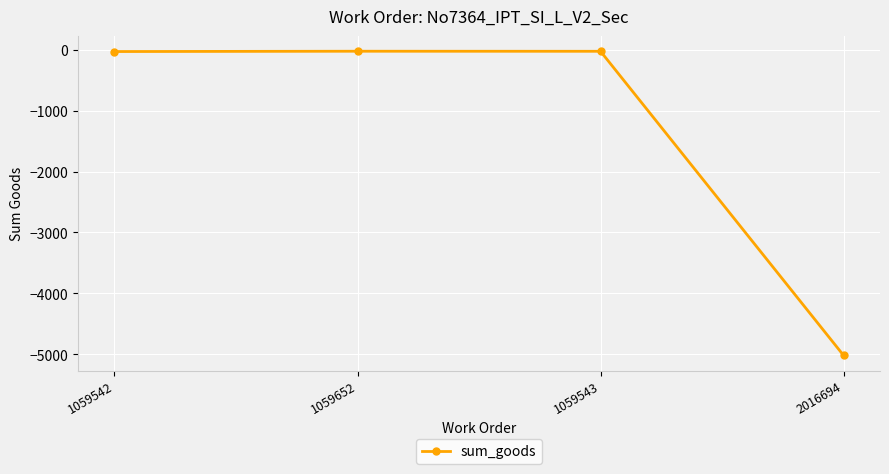

What position from the right is 2016694?

1